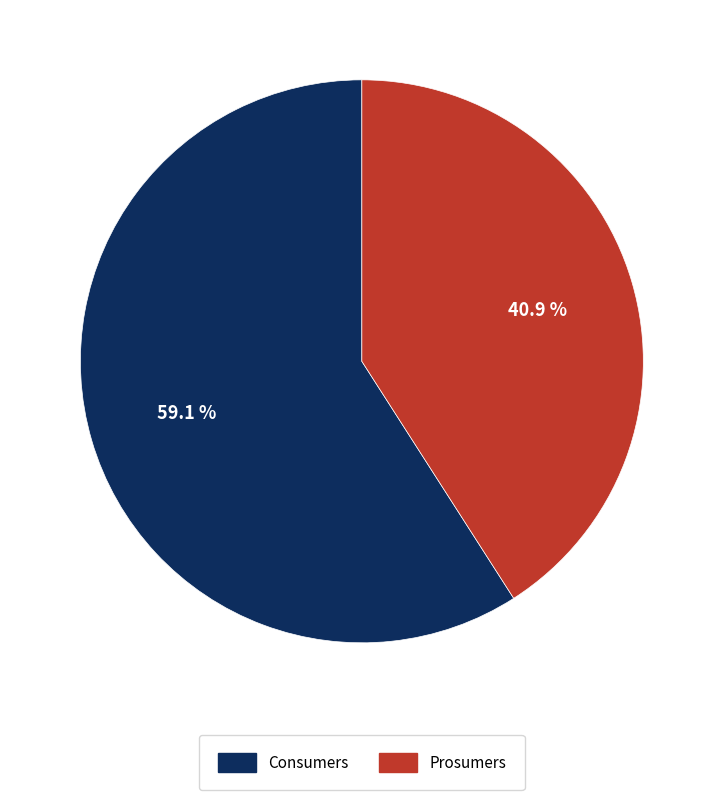

Does any single category account for the majority?

Yes